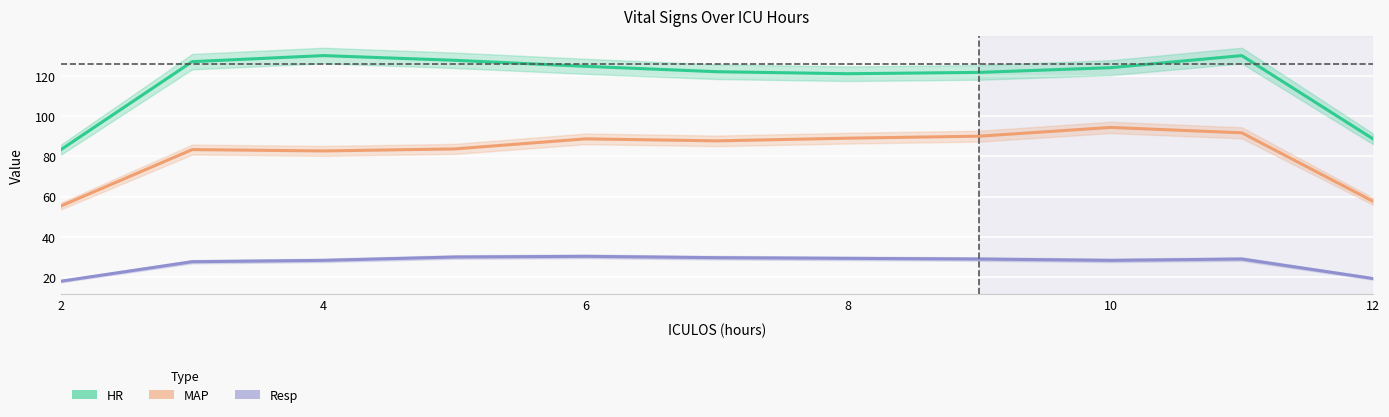

What is the difference between the maximum and second lowest values in the MAP series?

36.7